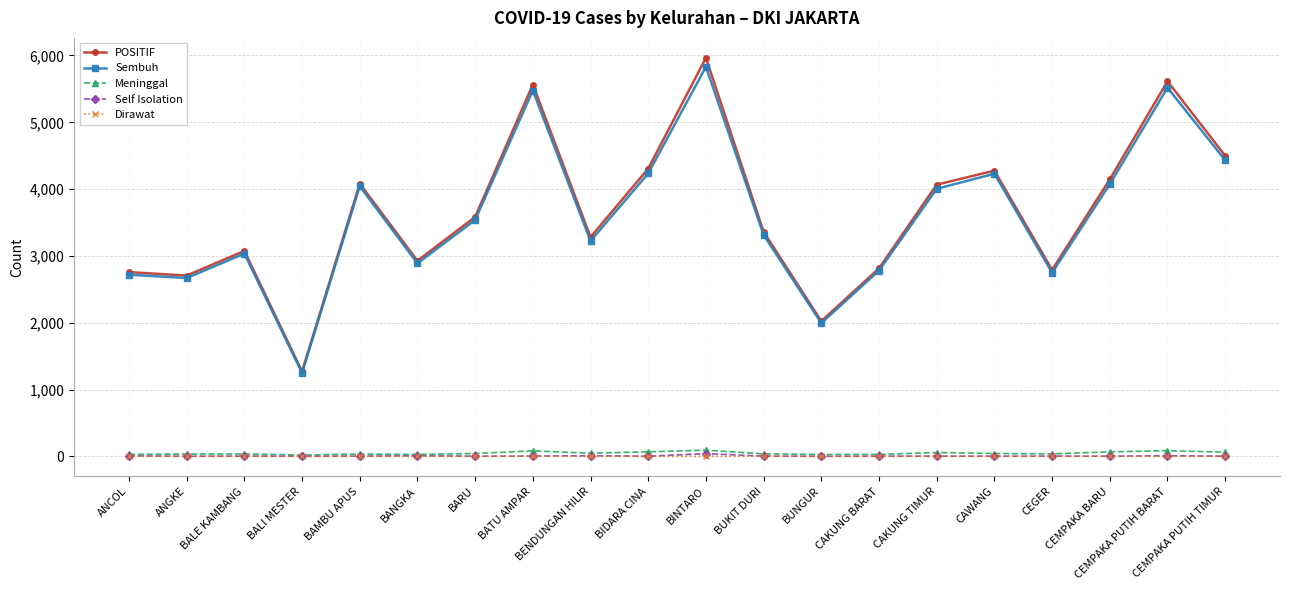

How many data points does each series have?

20